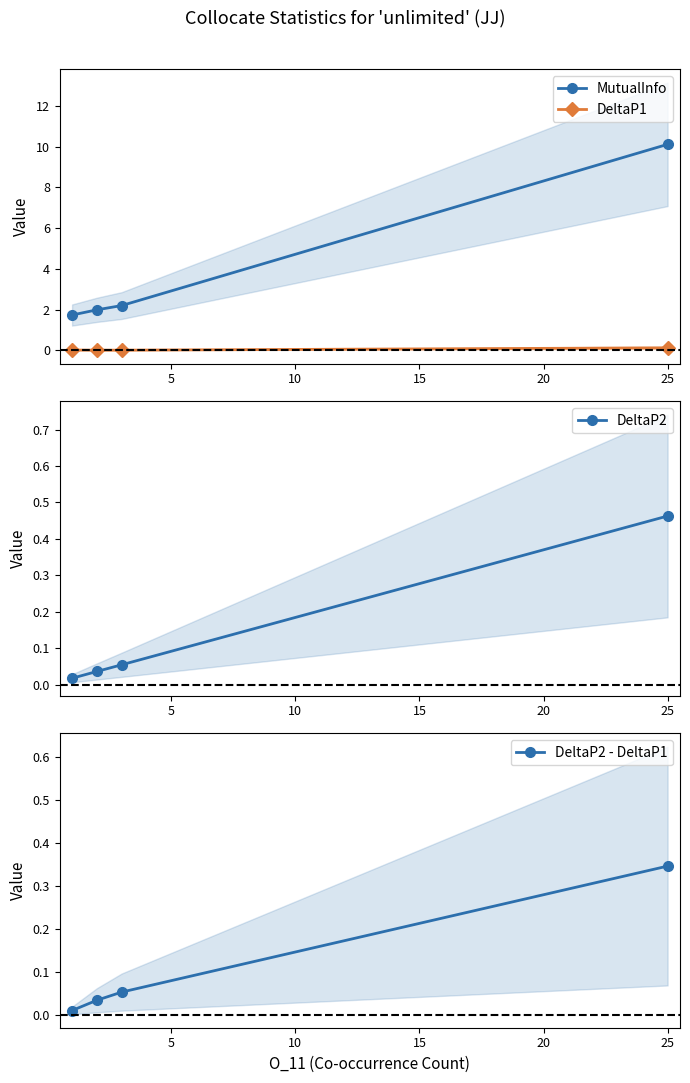

What is the value of the MutualInfo point at the 4th from the left?

10.1